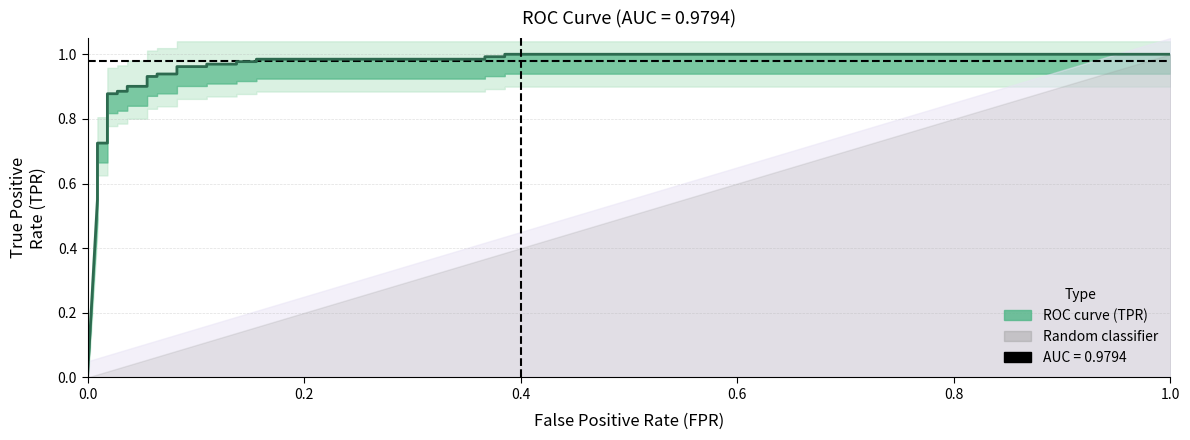

Reading left to right, extract all data points from this chart.

0.0	0.5	0.6	0.6	0.6	0.6	0.7	0.7	0.7	0.7	0.9	0.9	0.9	0.9	0.9	0.9	0.9	0.9	0.9	0.9	1.0	1.0	1.0	1.0	1.0	1.0	1.0	1.0	1.0	1.0	1.0	1.0